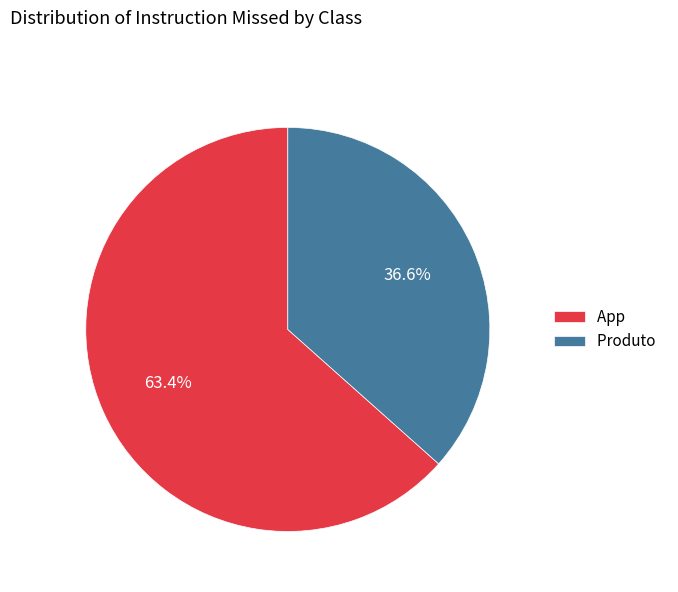

Which slice represents more than half of the pie?

App